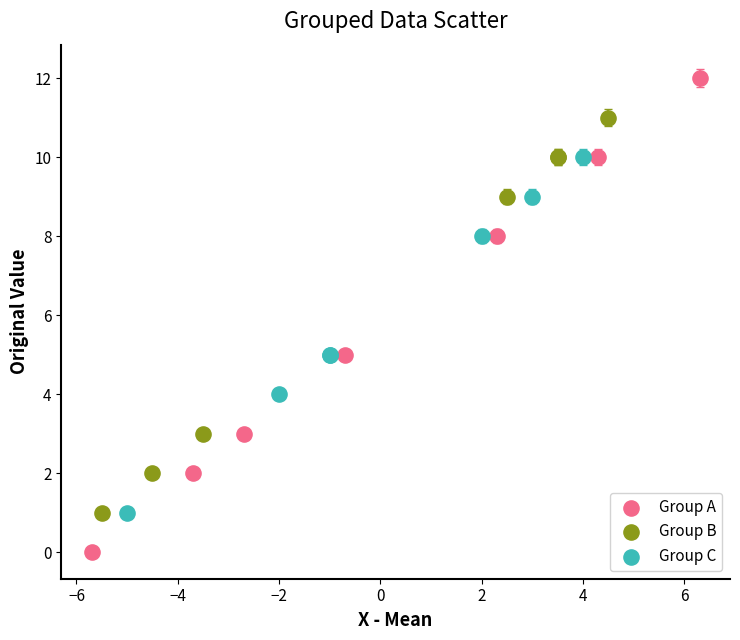

Which series contains the lowest Y value?

Group A